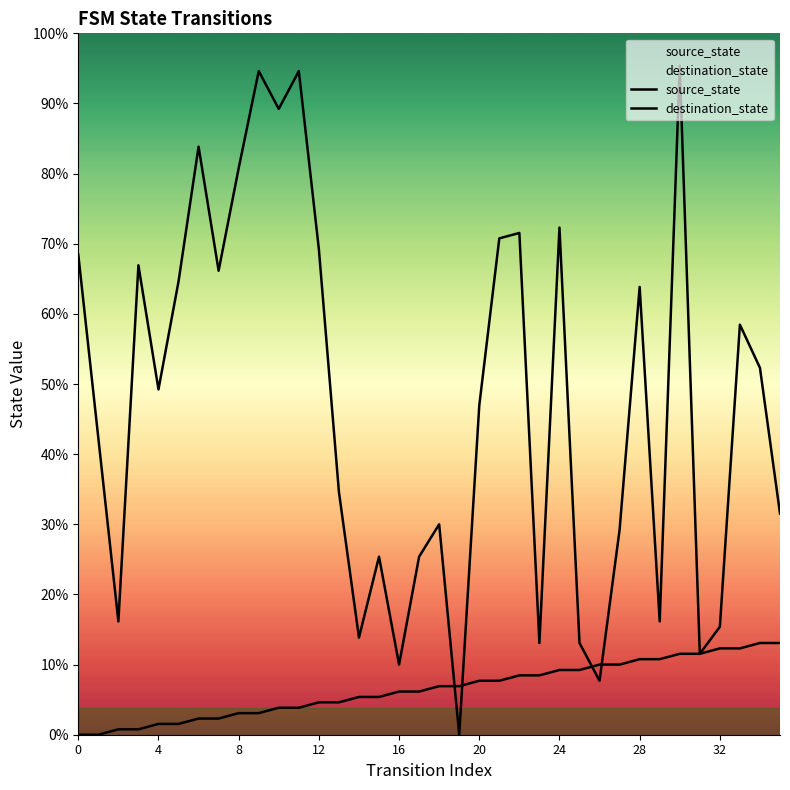

What is the label of the 5th point from the right?

31